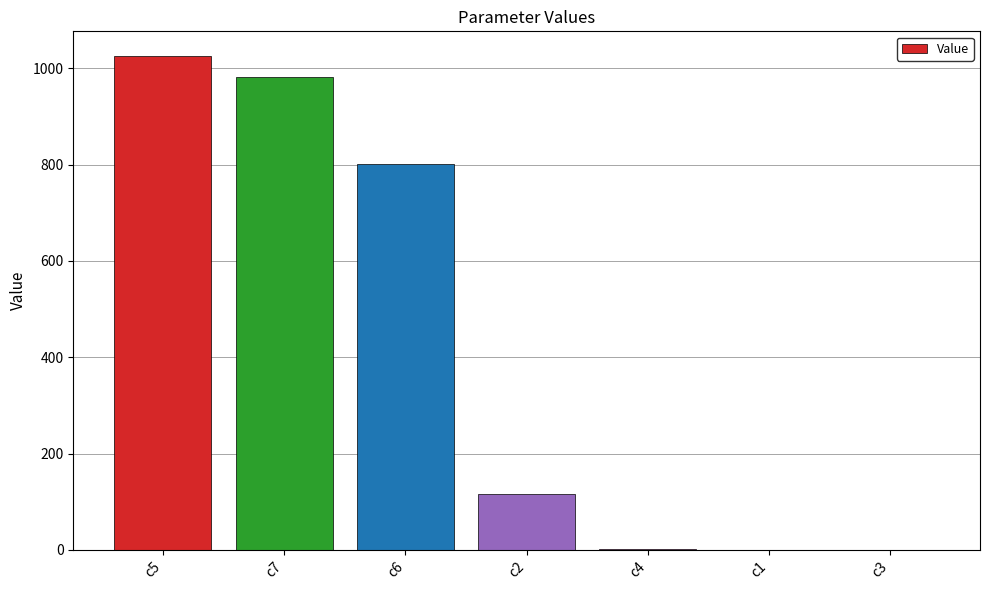

At which label does the data first exceed 115?

c5